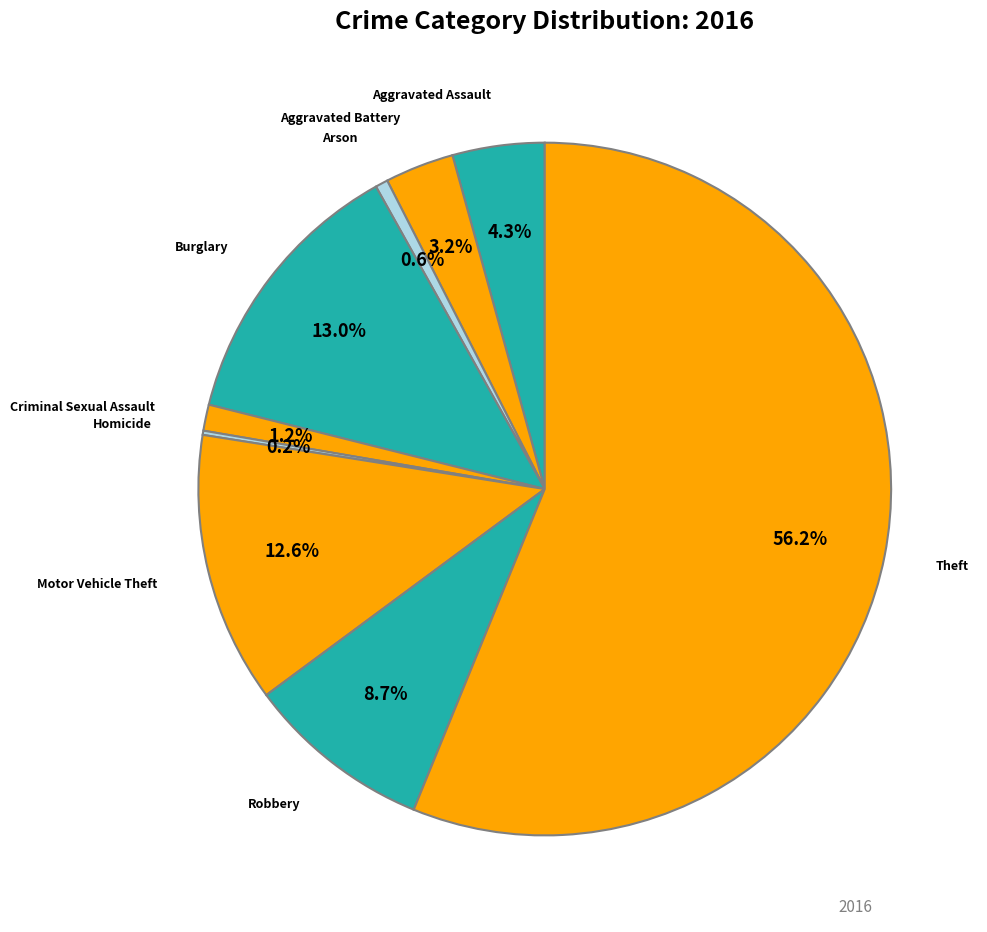

Is there a majority slice in this chart?

Yes